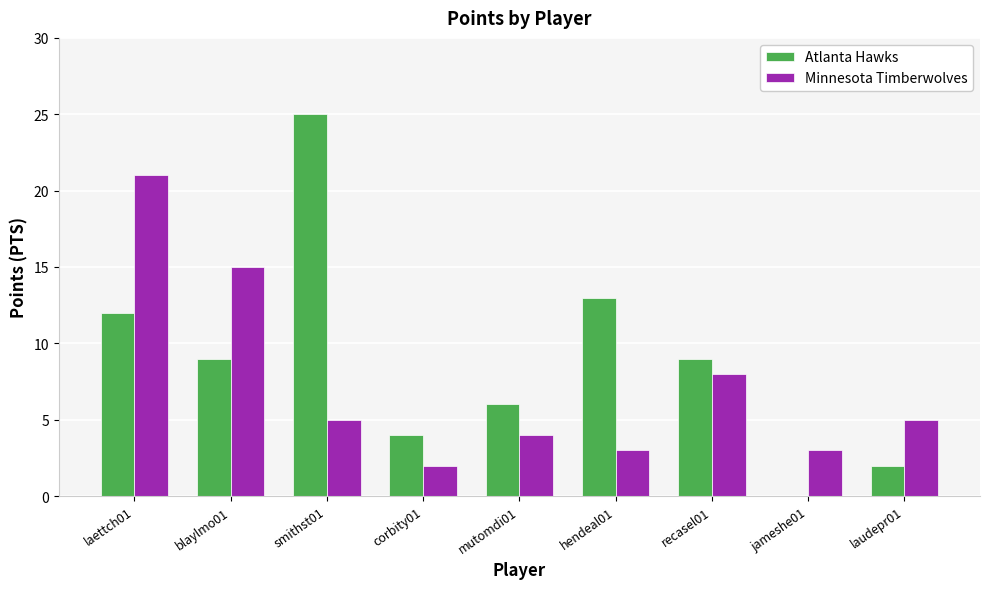

Is it true that Atlanta Hawks equals 5 at recasel01?

False